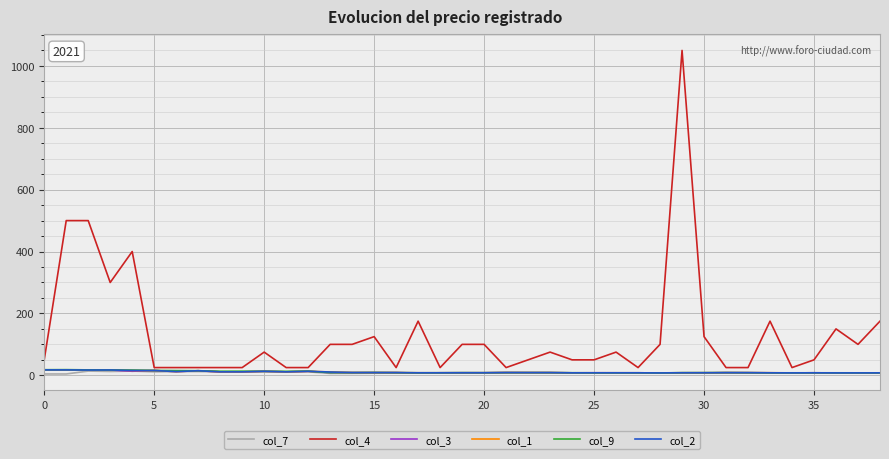

Which series has the largest range (max minus min)?

col_4